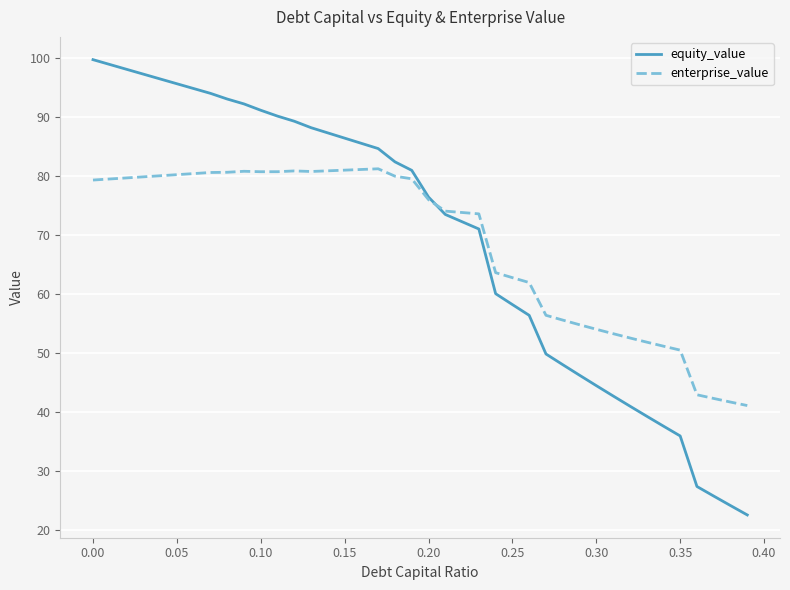

What is the highest value of the enterprise_value series?

81.3